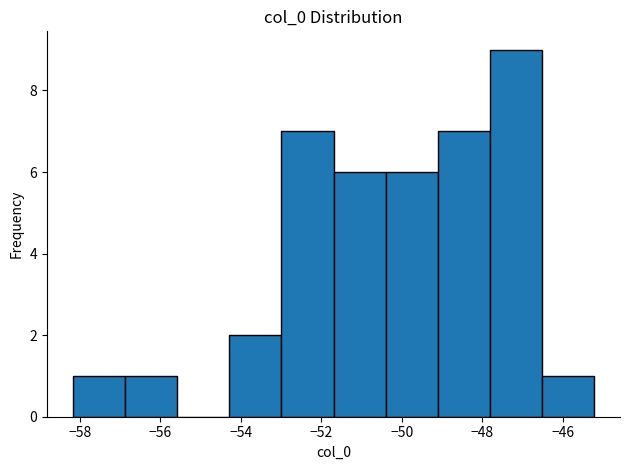

Reading left to right, list every bar in this chart as the range it spans on the x-axis followed by its height. Neither the bar edges nor the heights are printed on the chart, so give them approximately, as read against the axes.

-58.2 to -56.8: 1
-56.8 to -55.6: 1
-55.6 to -54.2: 0
-54.2 to -53.0: 2
-53.0 to -51.6: 7
-51.6 to -50.4: 6
-50.4 to -49.2: 6
-49.2 to -47.8: 7
-47.8 to -46.6: 9
-46.6 to -45.2: 1